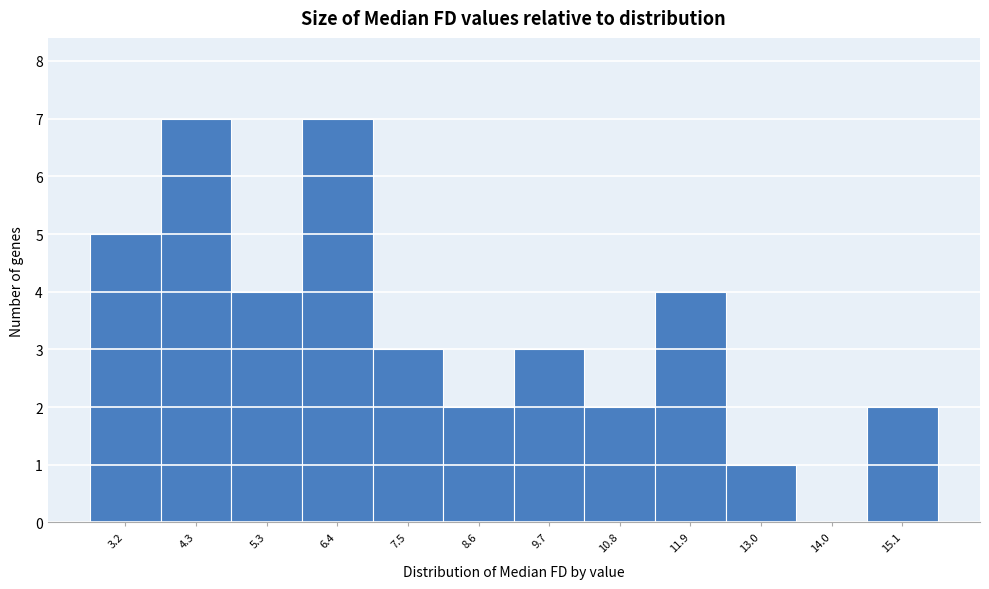

Reading left to right, extract all data points from this chart.

3.2=5	4.3=7	5.3=4	6.4=7	7.5=3	8.6=2	9.7=3	10.8=2	11.9=4	13.0=1	14.0=0	15.1=2